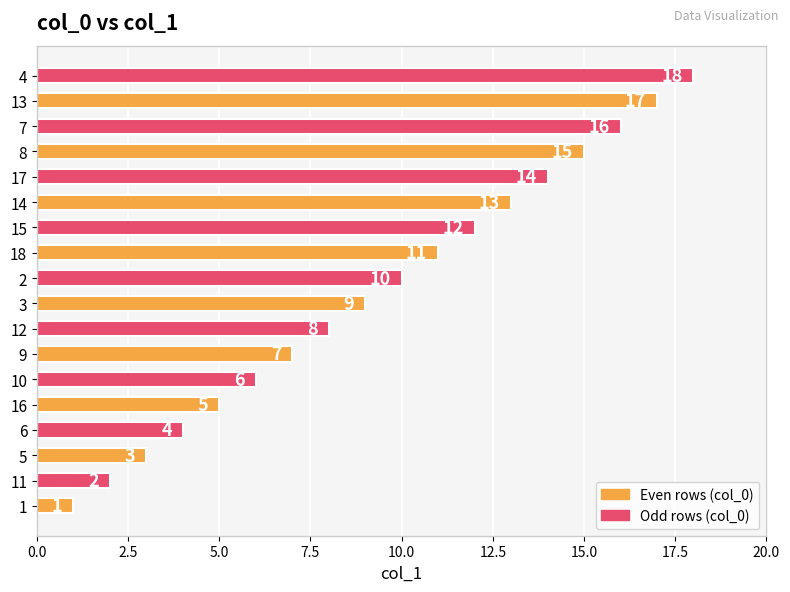

How many series are shown in this chart?

1